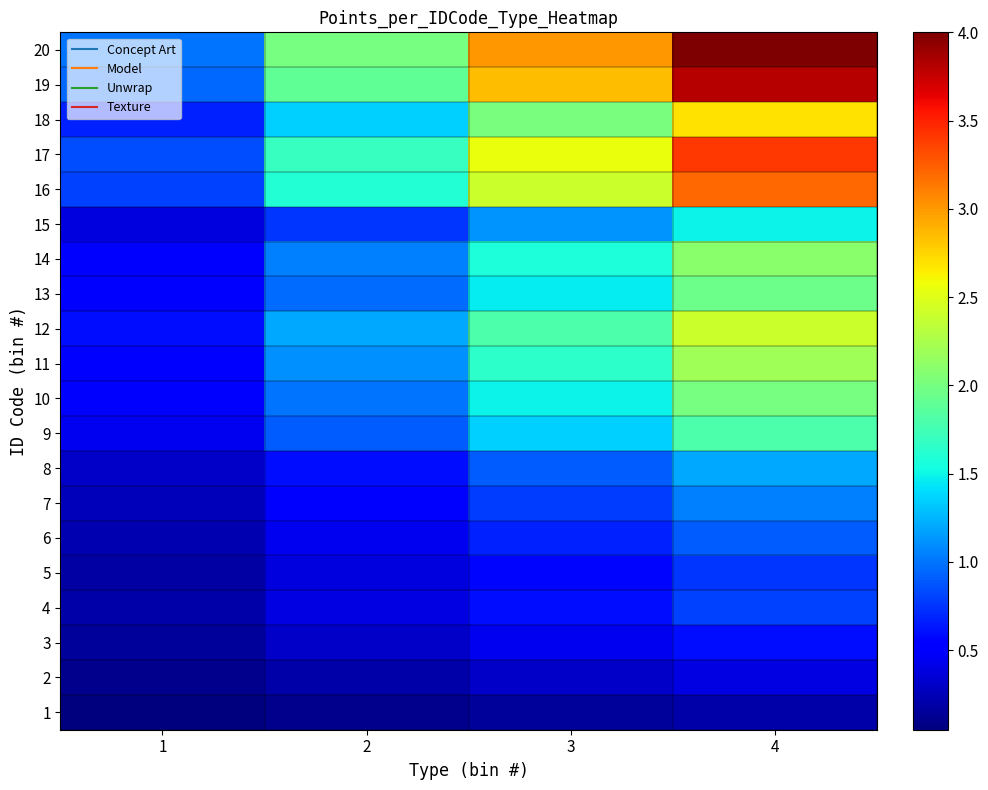

Which series changed the most between 2 and 3?

20